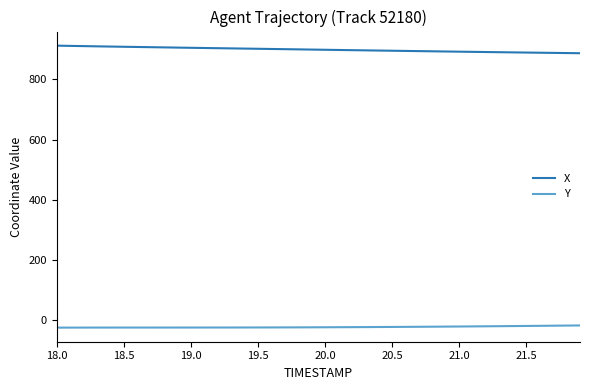

True or false: X and Y cross at least once.

False